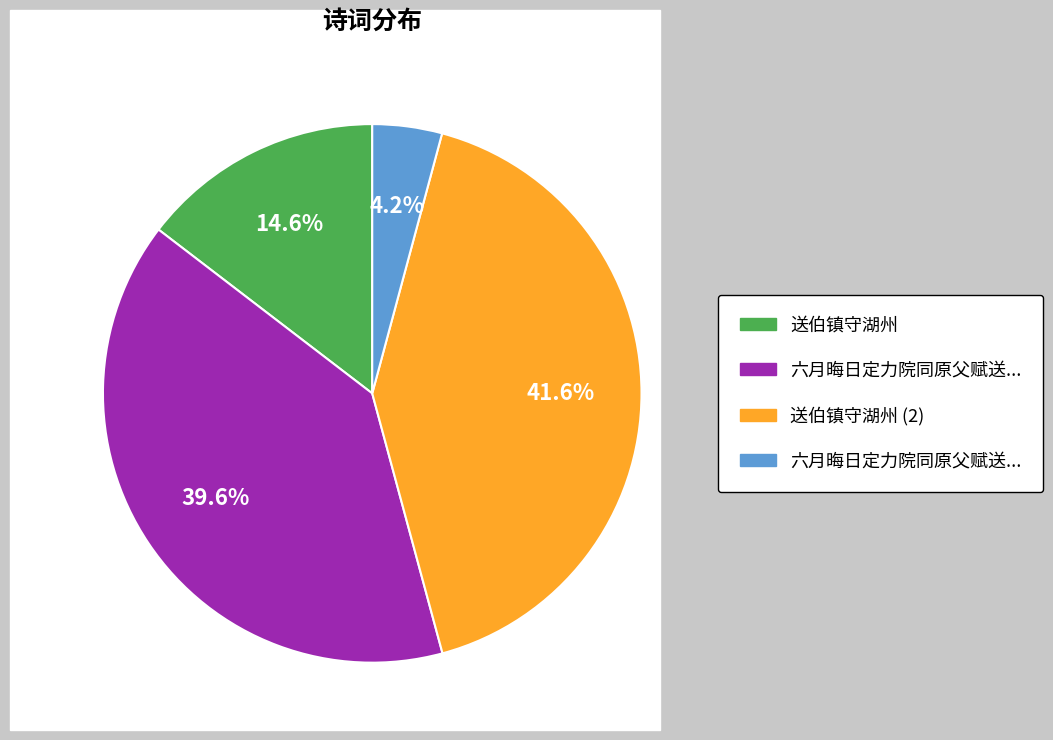

Is there any slice that represents more than half of the pie?

No